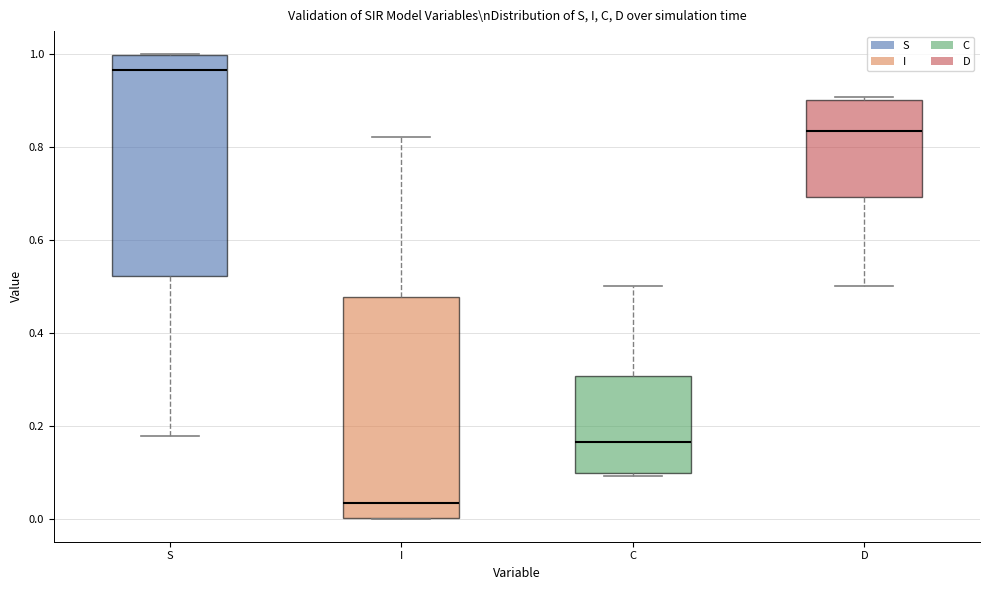

Where does the lower whisker of the box for S end on the y-axis? The values are not printed on the chart, so give them approximately, as read against the axis.

0.18